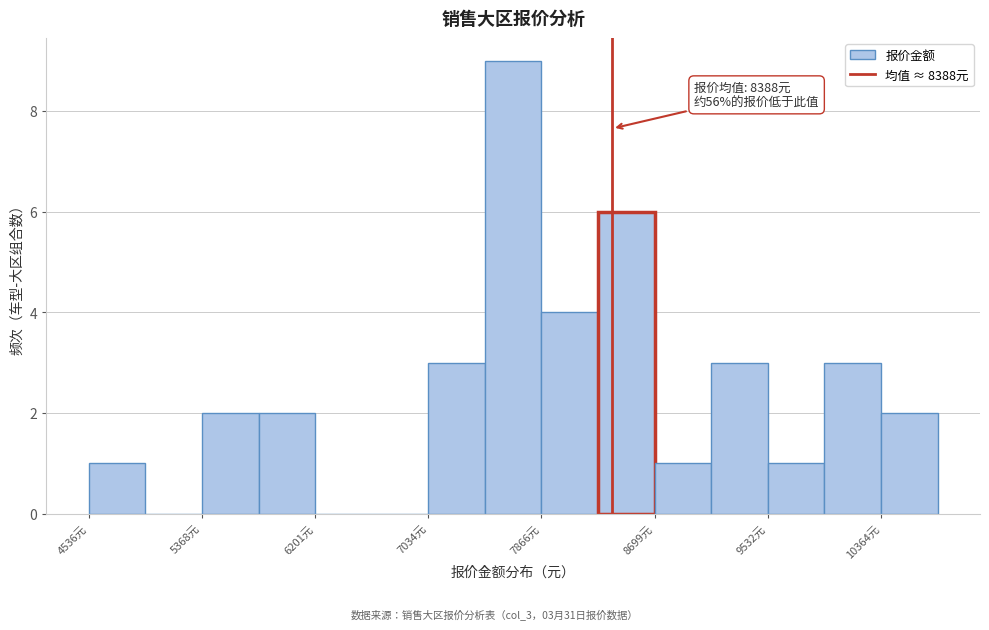

Over which range of the x-axis is the bar tallest?

7500 to 7900